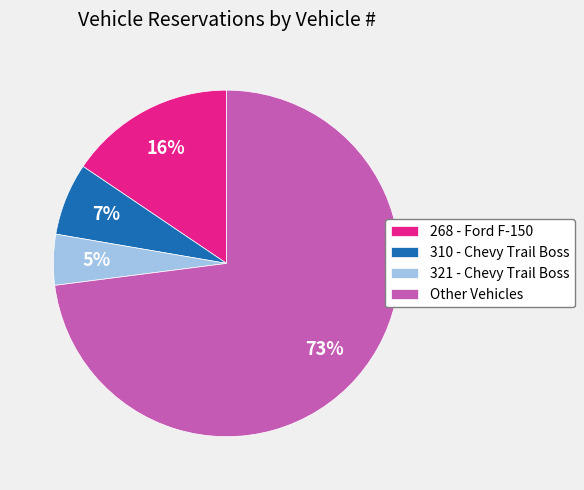

Combined, do Other Vehicles and 310 - Chevy Trail Boss account for over 50%?

Yes